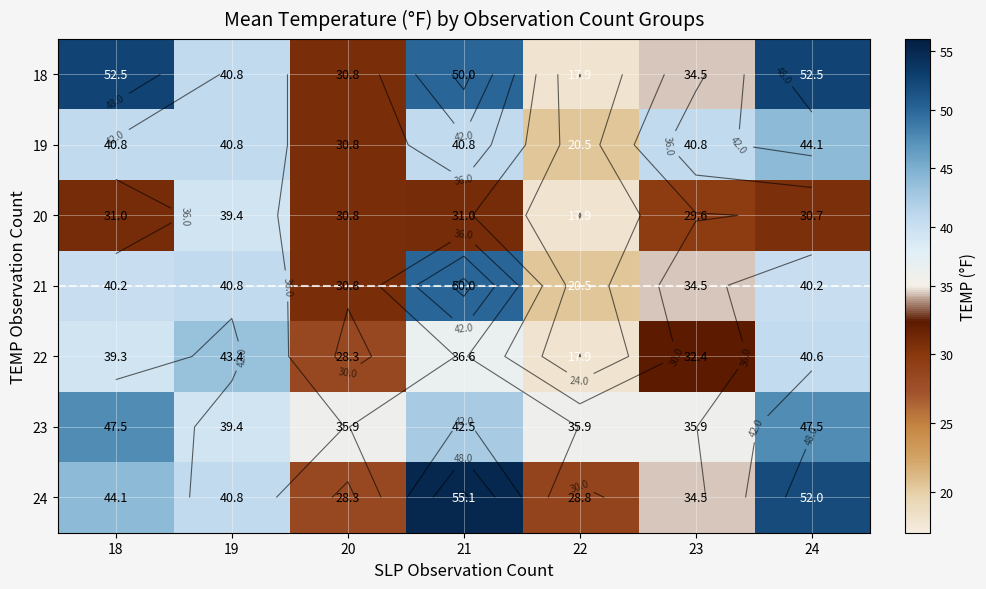

True or false: 23 has a value of 47.5 at 24.

True